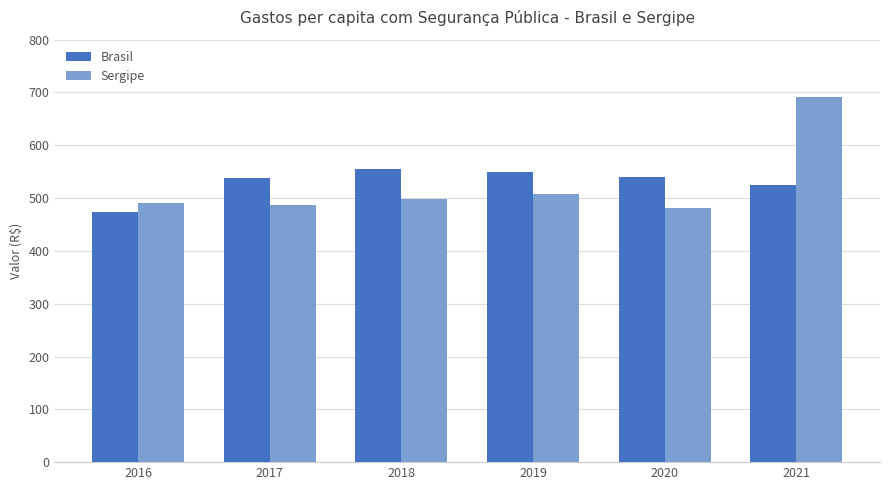

What is the average value of the Sergipe series?

525.6